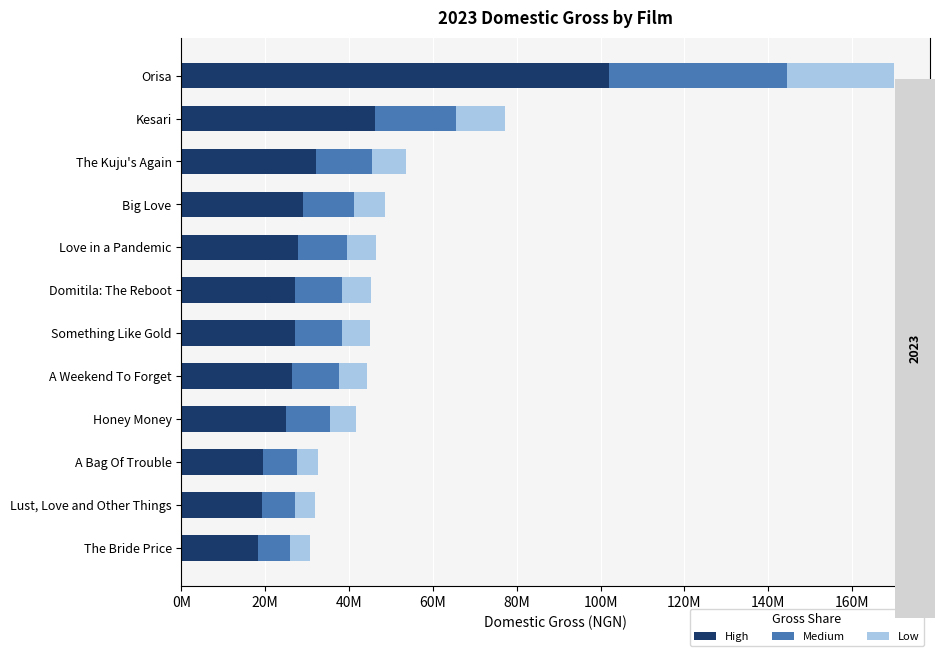

What are all the series names shown in the legend?

High, Medium, Low